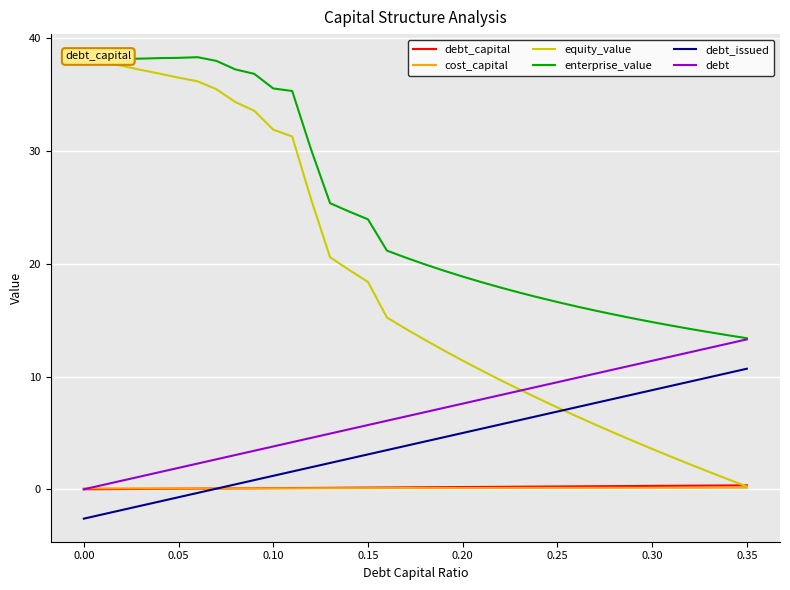

What is the difference between the maximum and minimum values in the debt_capital series?

0.3